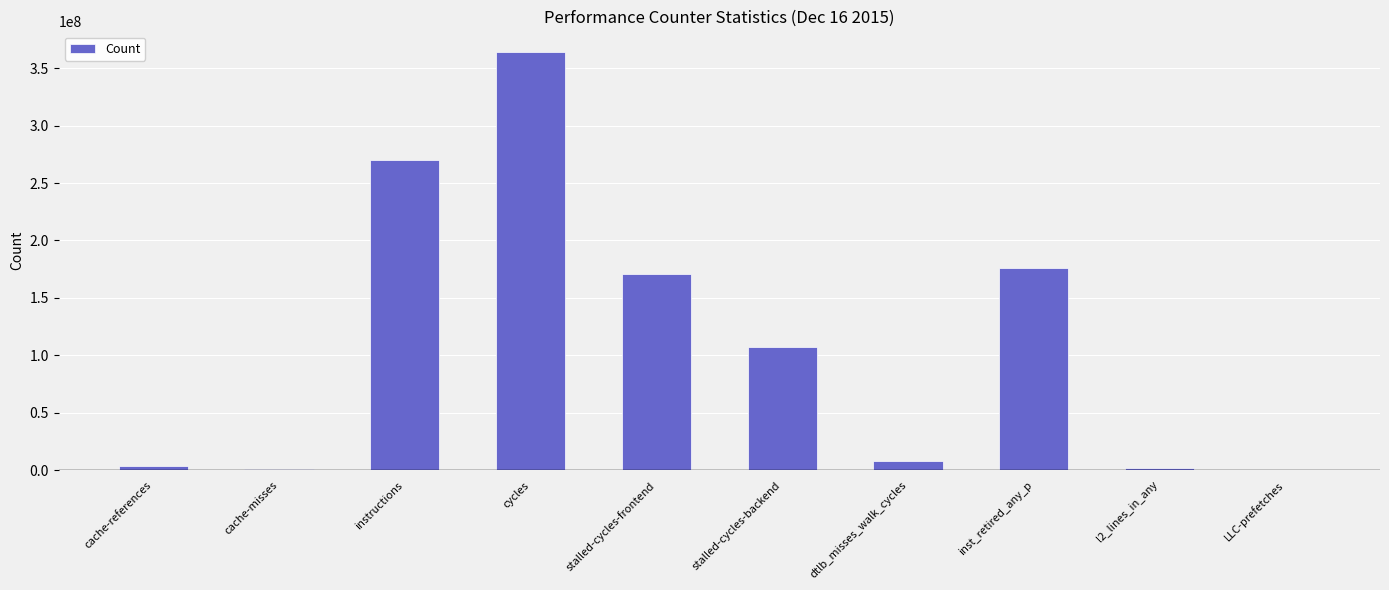

What is the sum of all values?

1104502935